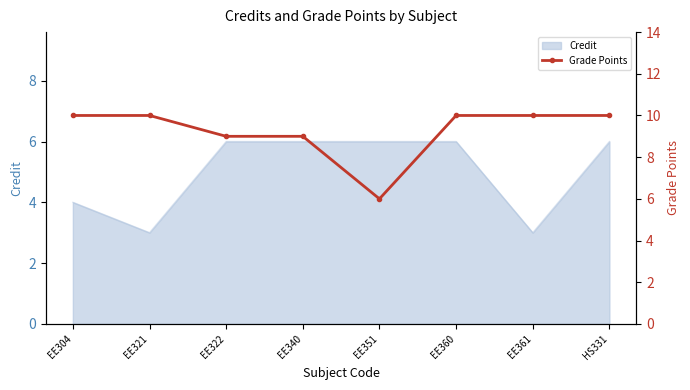

What is the maximum value for Credit?

6